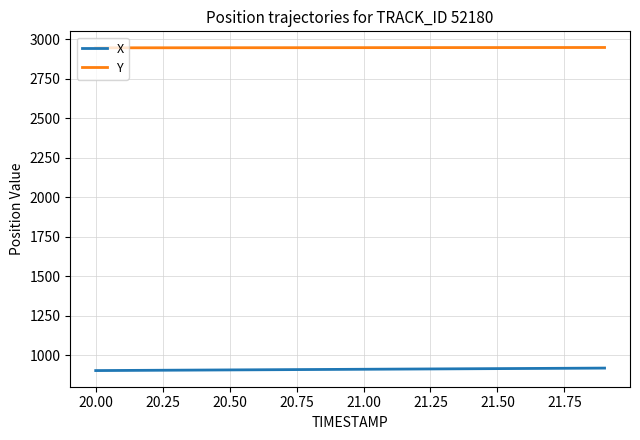

What is the difference between the second highest and second lowest values in the Y series?

1.9